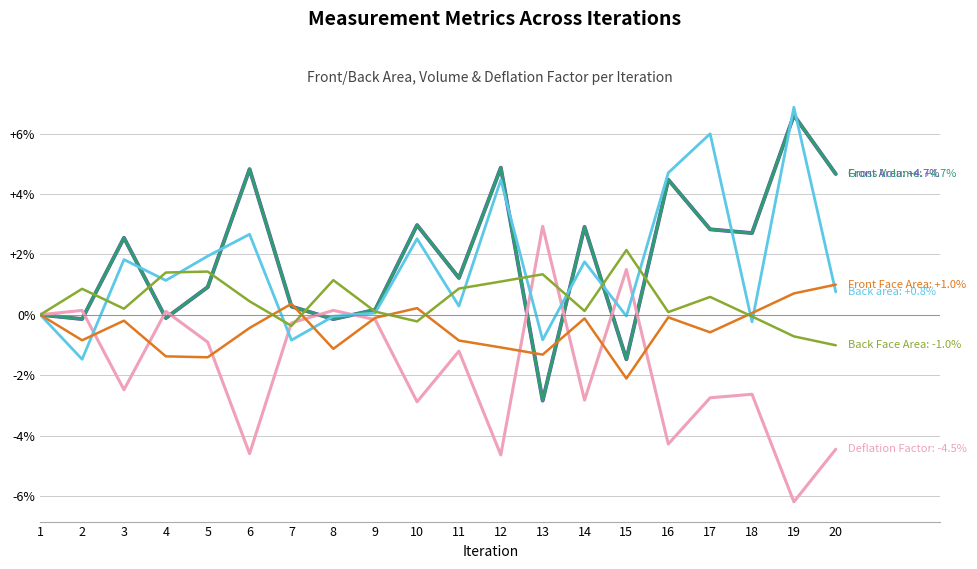

Is this an area chart (filled region under the line)?

No